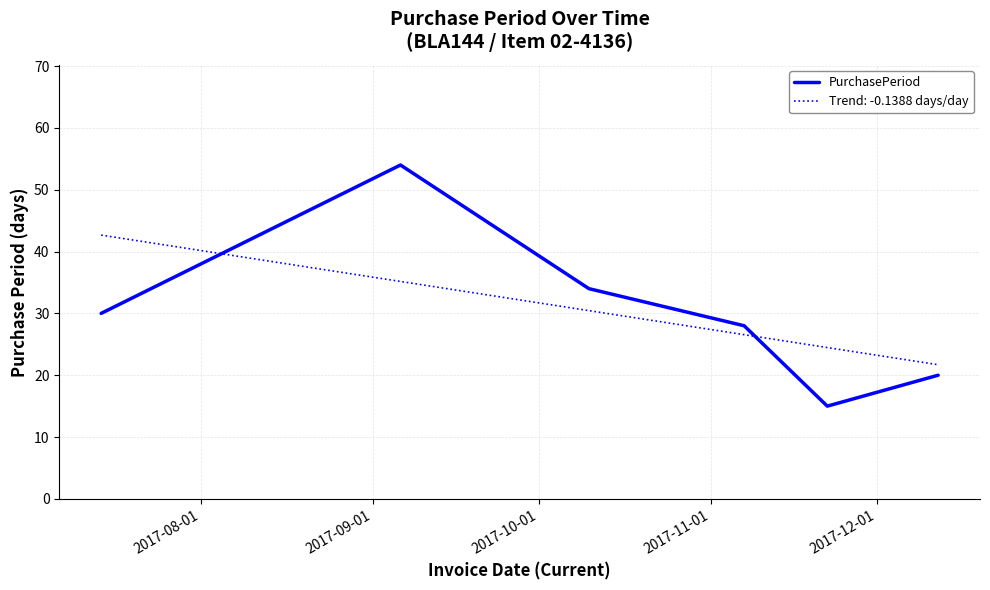

Rank the series by their maximum value, from lowest to highest.

Trend: -0.1388 days/day, PurchasePeriod